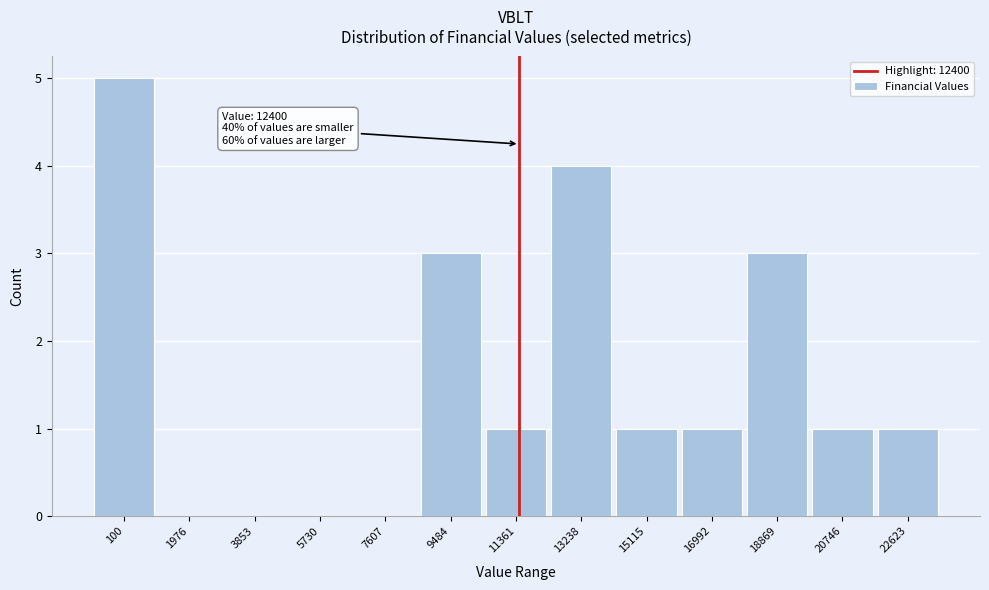

Reading right to left, what are all the values shown in this chart?

22623=1	20746=1	18869=3	16992=1	15115=1	13238=4	11361=1	9484=3	7607=0	5730=0	3853=0	1976=0	100=5